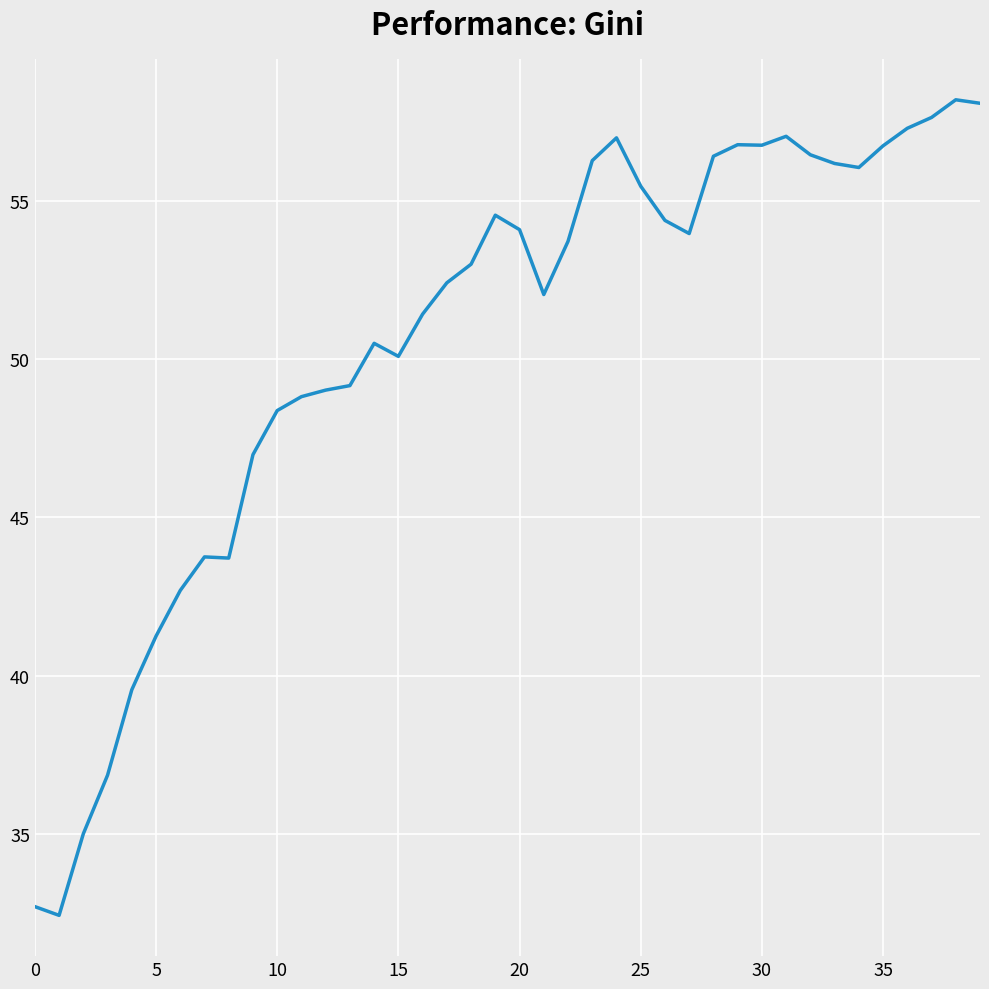

What is the maximum value shown in the chart?

58.2